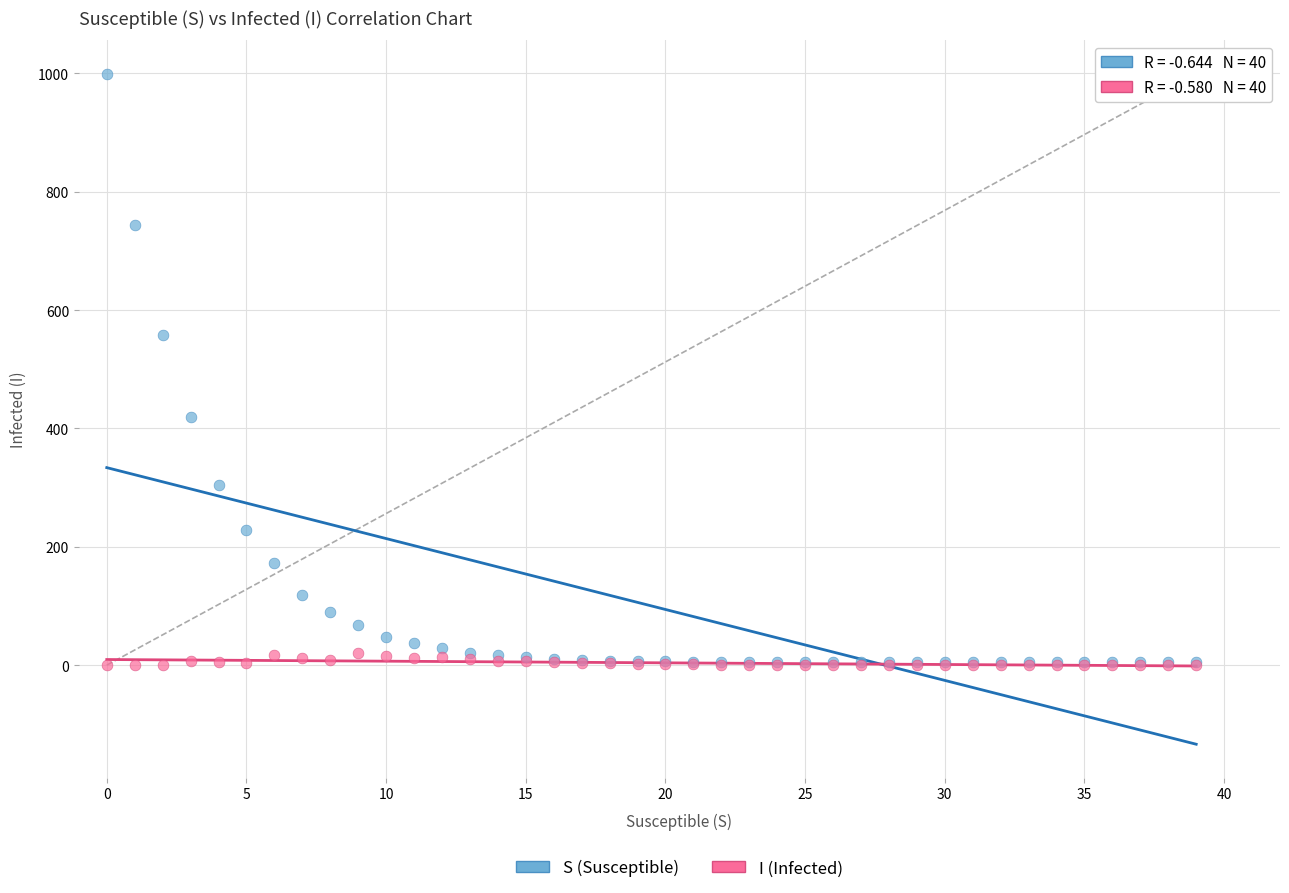

Across all series, what Y value is closest to 499?

558.2